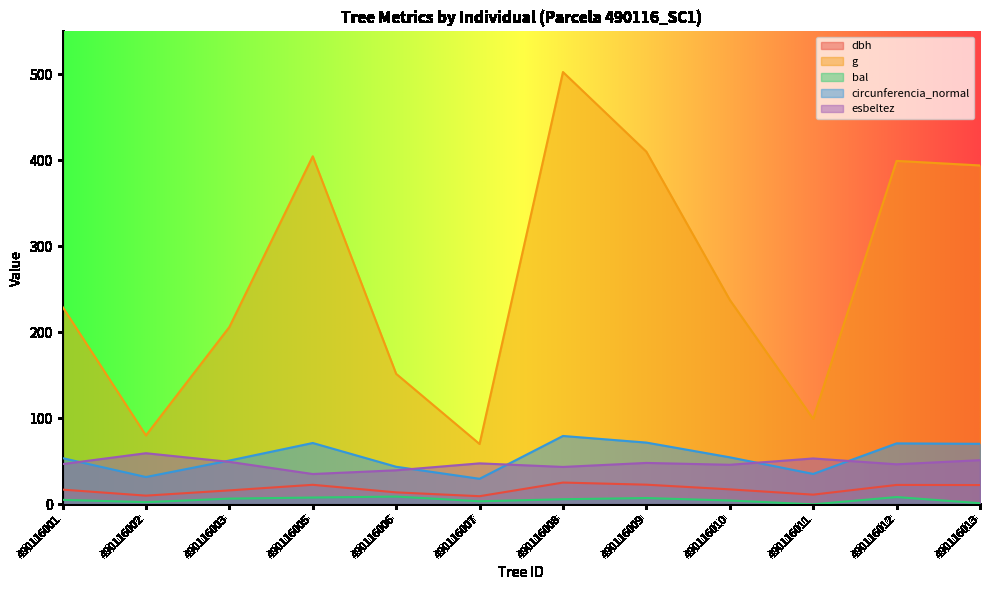

What are all the series names shown in the legend?

dbh, g, bal, circunferencia_normal, esbeltez